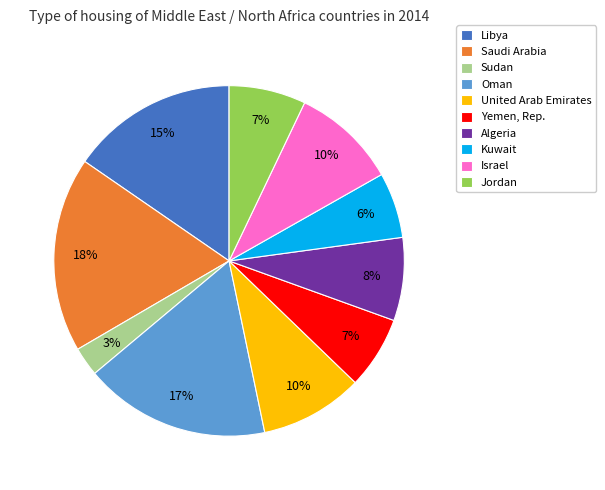

To the nearest percent, what is the difference between the largest and smallest slice percentages?

15%